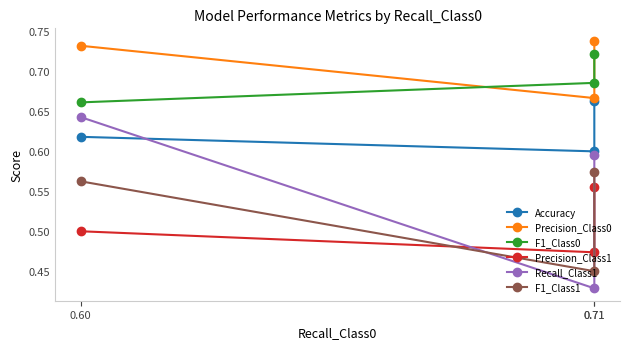

What is the highest value of the Precision_Class0 series?

0.7